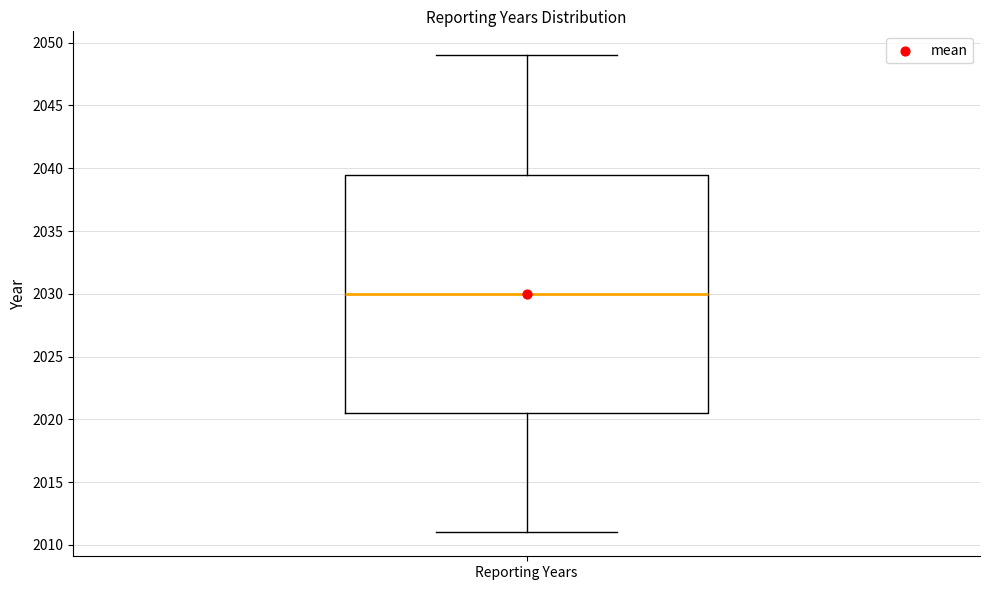

Read this box plot against the y-axis: the position of the median line, the range covered by the box, and the ends of both whiskers. The values are not printed on the chart, so give them approximately, as read against the axis.

median 2030.0, box 2020.5 to 2039.5, whiskers 2011.0 to 2049.0